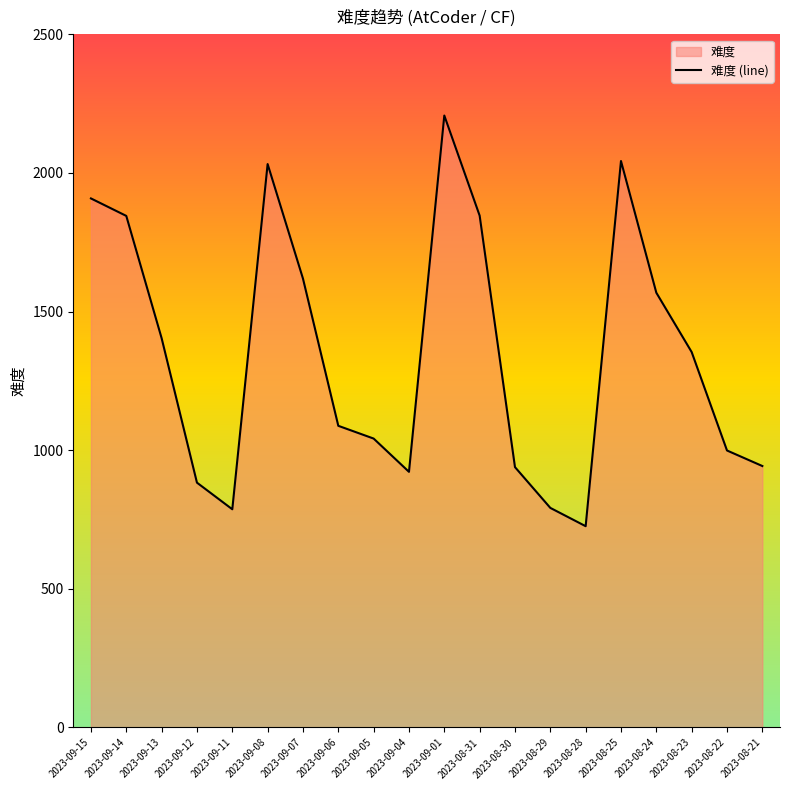

Count the number of categories in the chart.

20